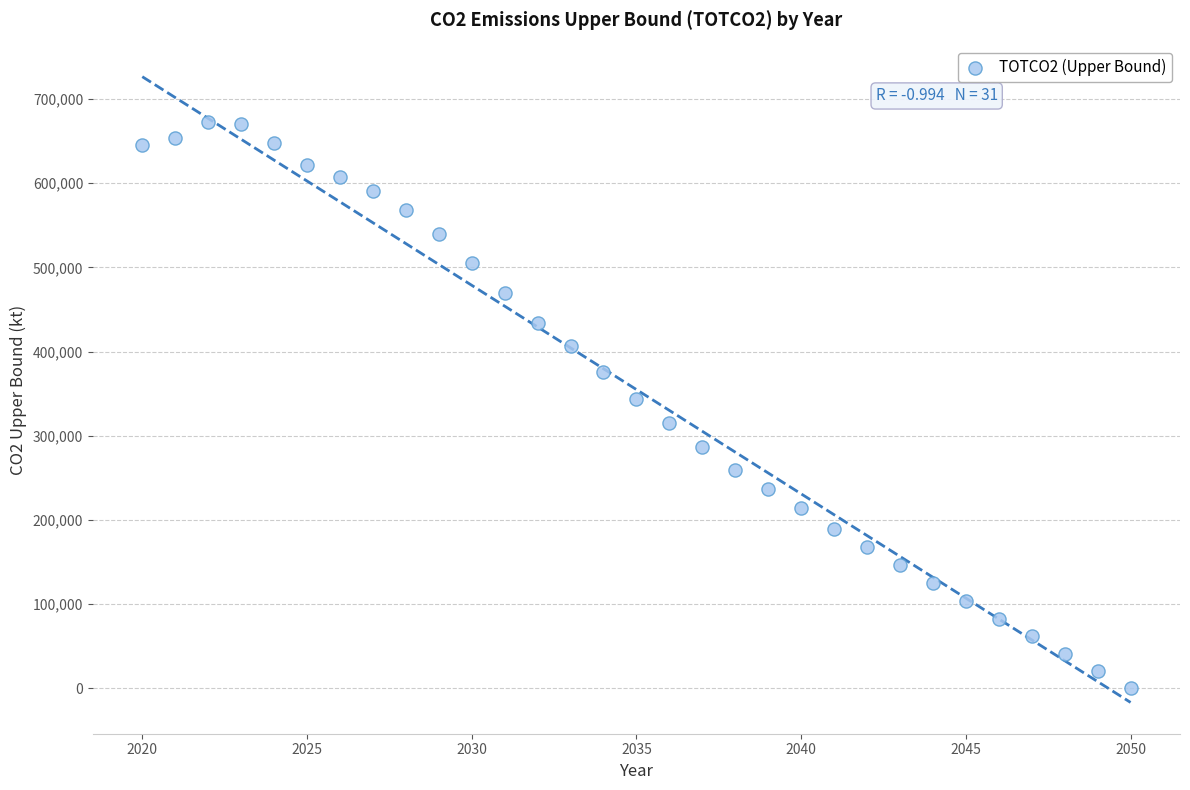

What is the range of Y values (max minus min)?

672924.5